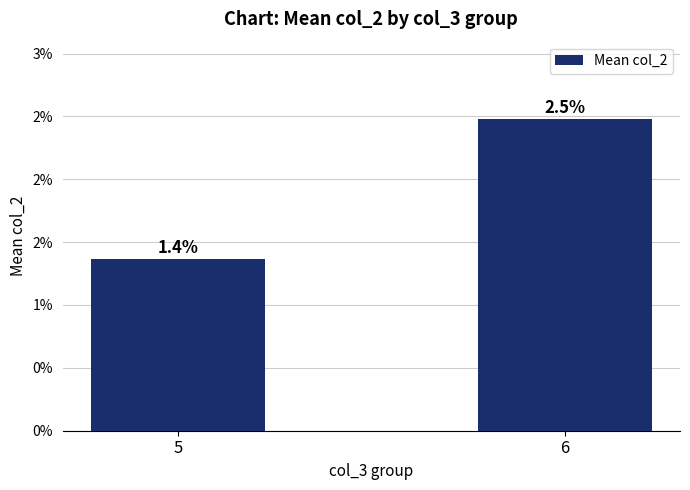

Does the chart contain any negative values?

No